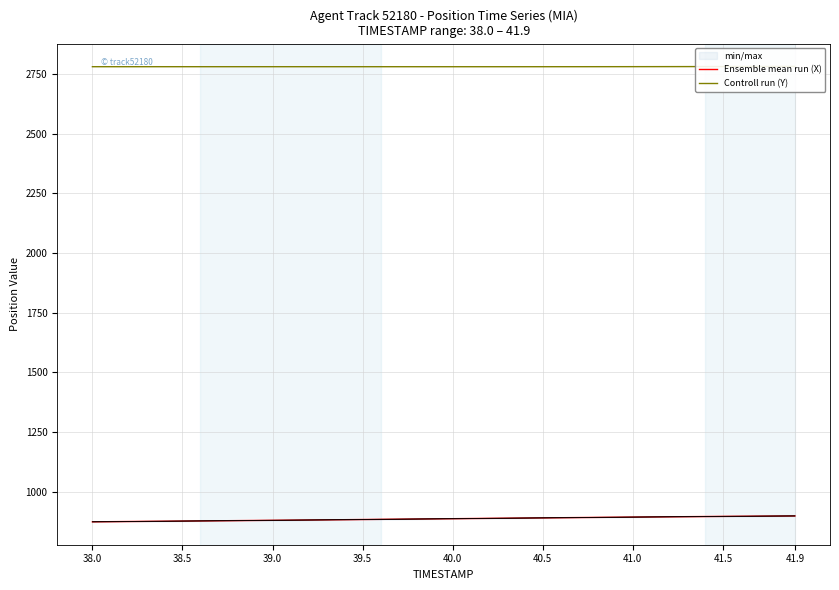

What is the lowest value of the Ensemble mean run (X) series?

873.7